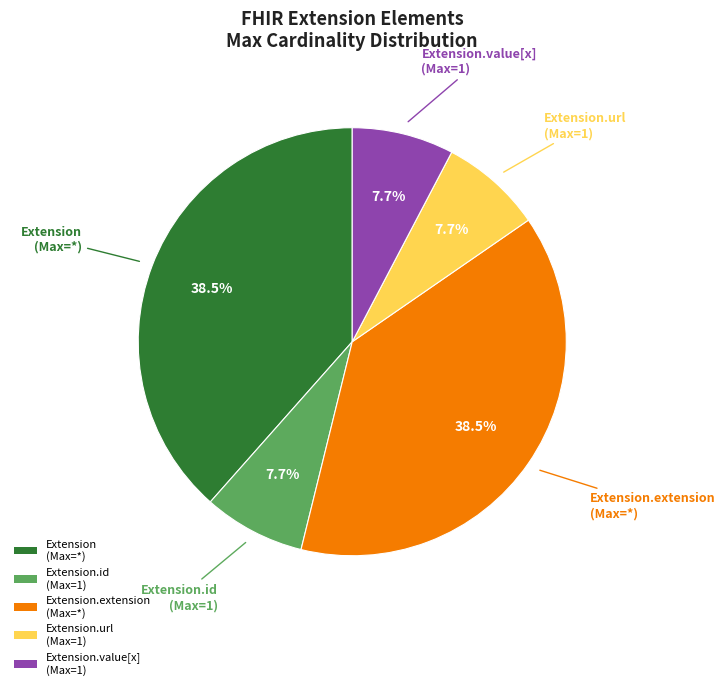

Approximately how many times larger is the value at Extension.extension (Max=*) compared to Extension.id (Max=1)?

5.0